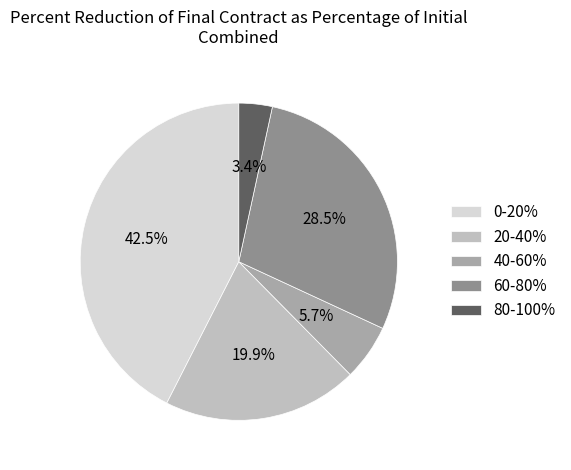

The 40-60% slice represents 18% of the pie. True or false?

False